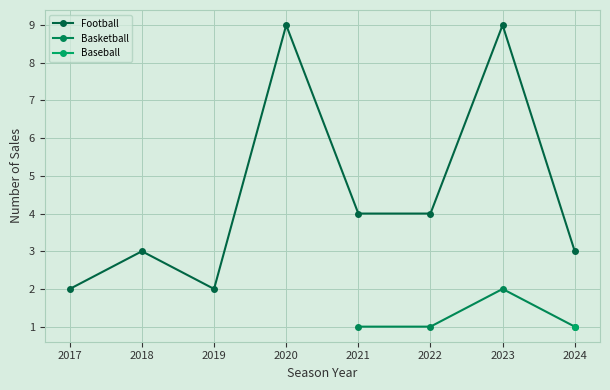

The value of Football at 2020 is 9. True or false?

True